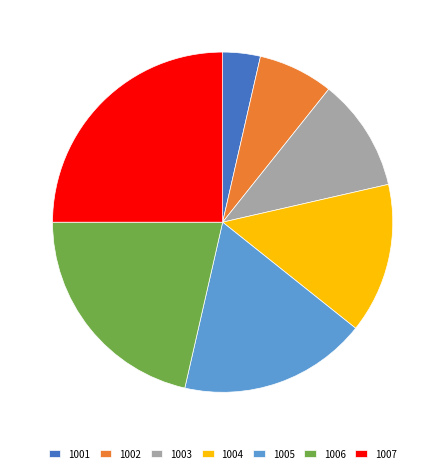

Rank the categories by value from lowest to highest.

1001, 1002, 1003, 1004, 1005, 1006, 1007